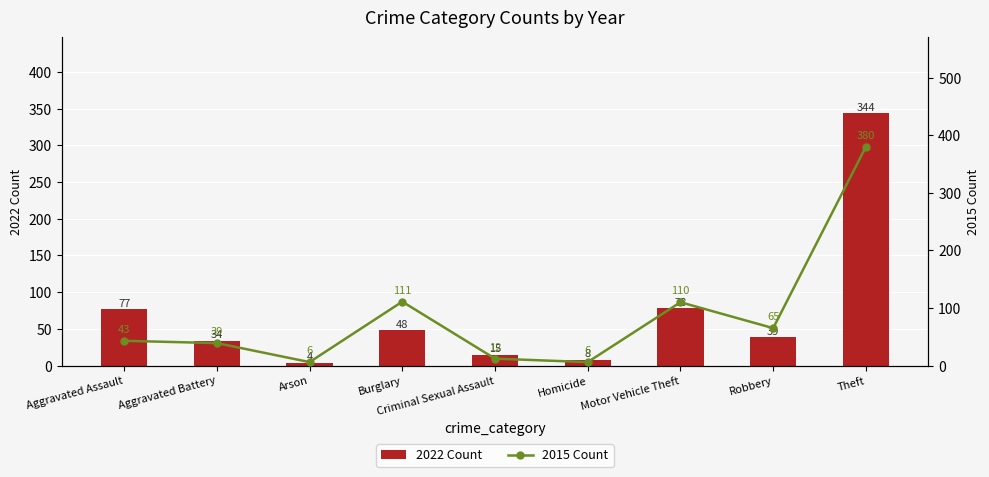

What is the difference between the 2022 Count values at Homicide and Motor Vehicle Theft?

70